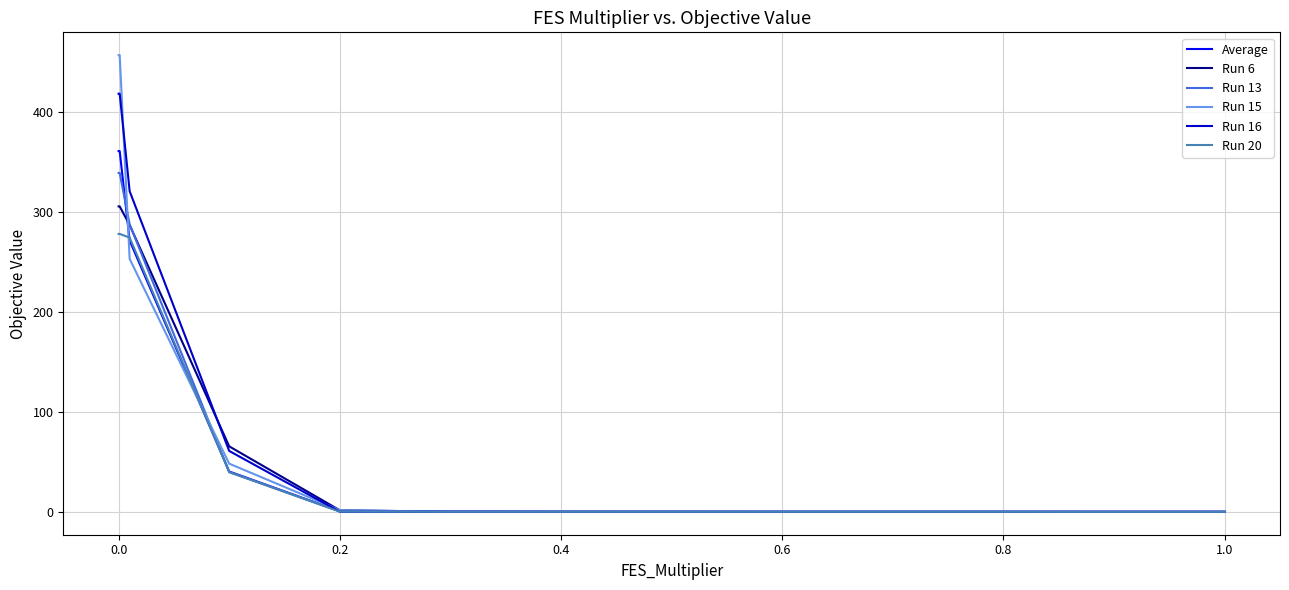

Does the chart display data point markers on the line(s)?

No